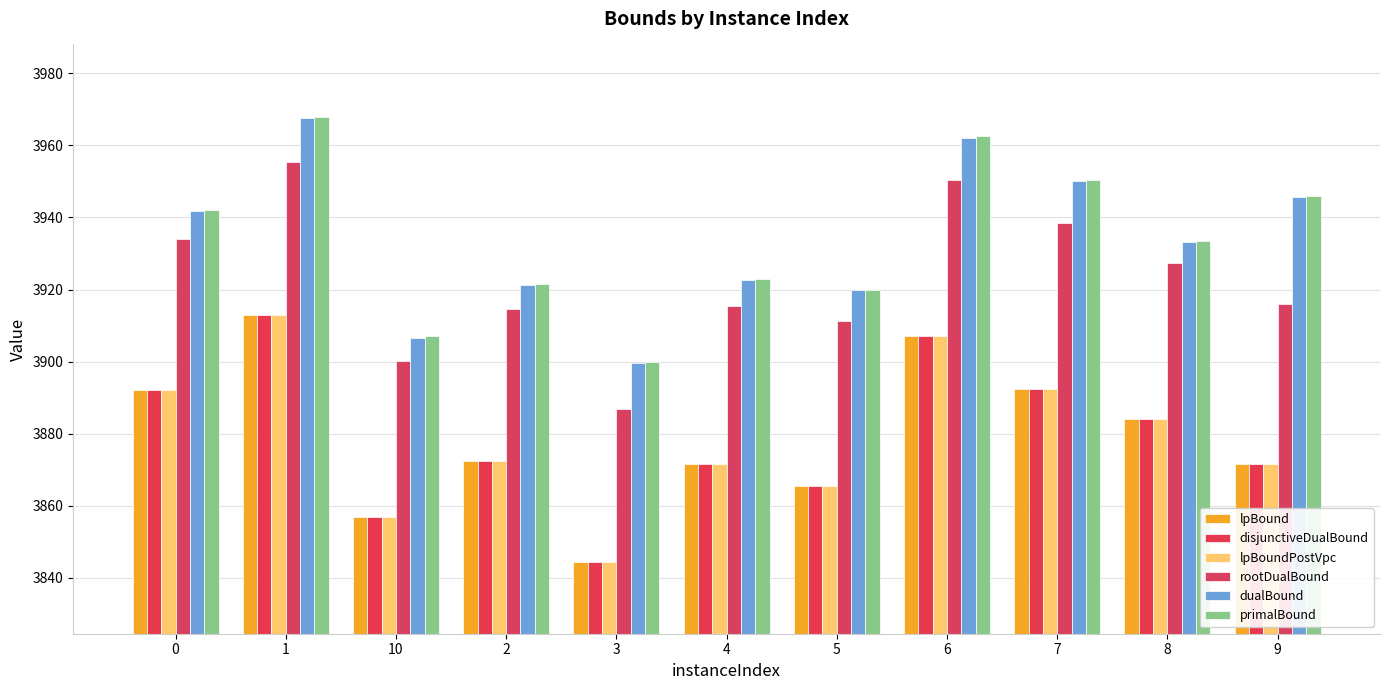

How many groups of bars are there?

11